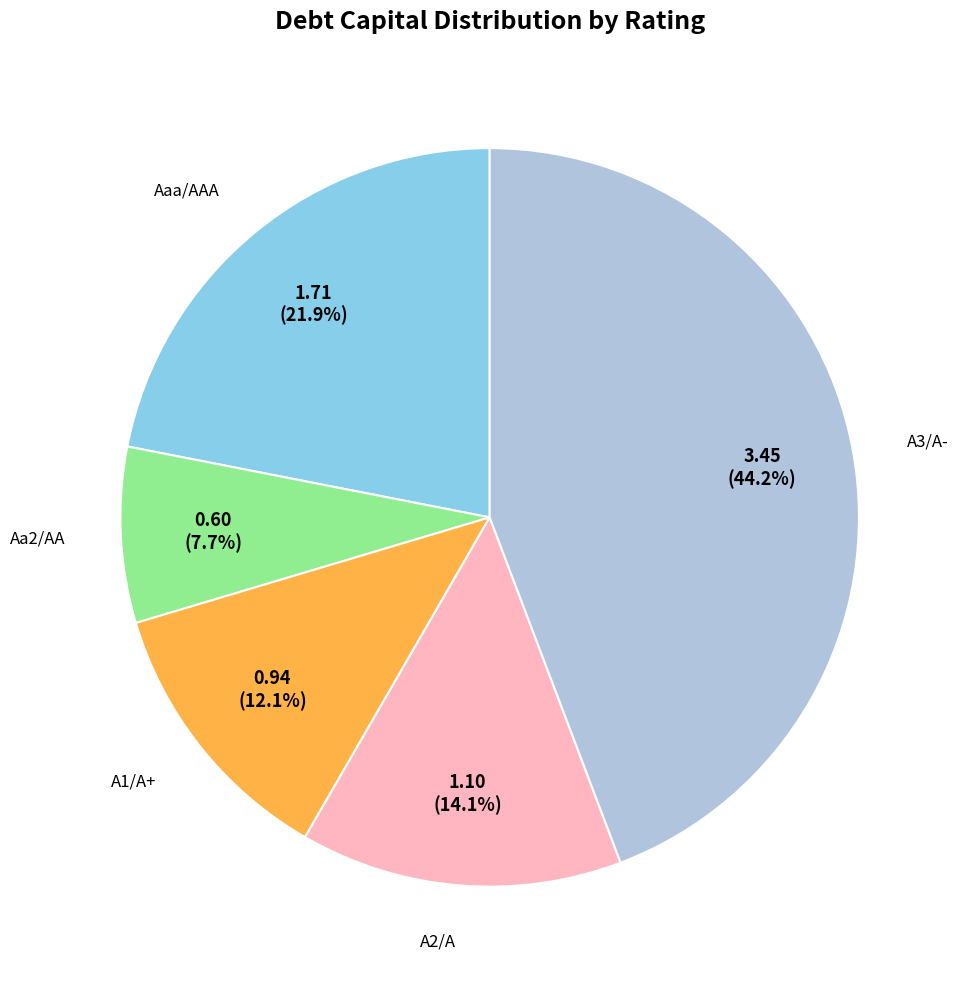

Does any single category account for the majority?

No